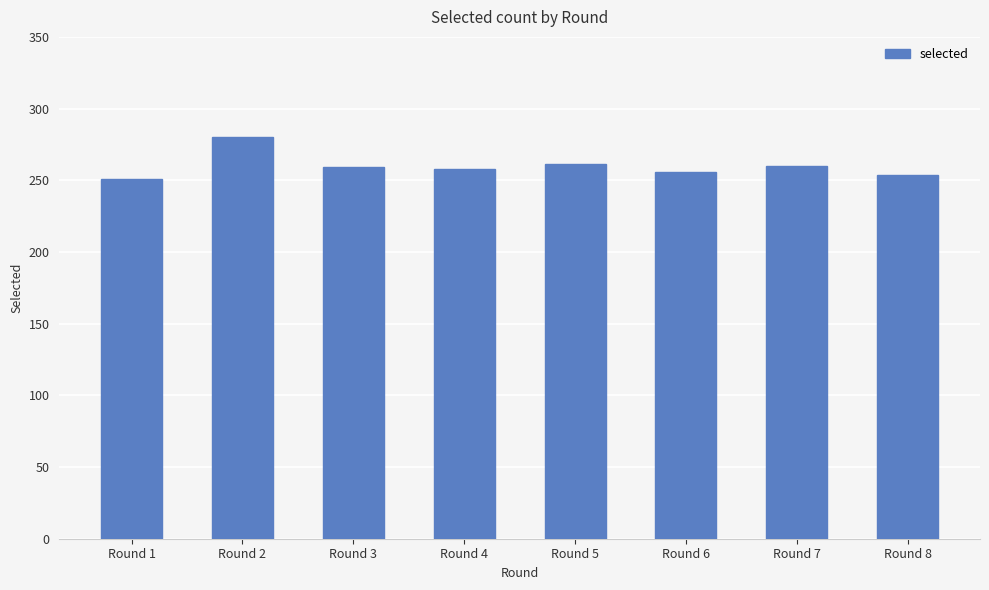

What is the value of the 5th bar from the left?

261